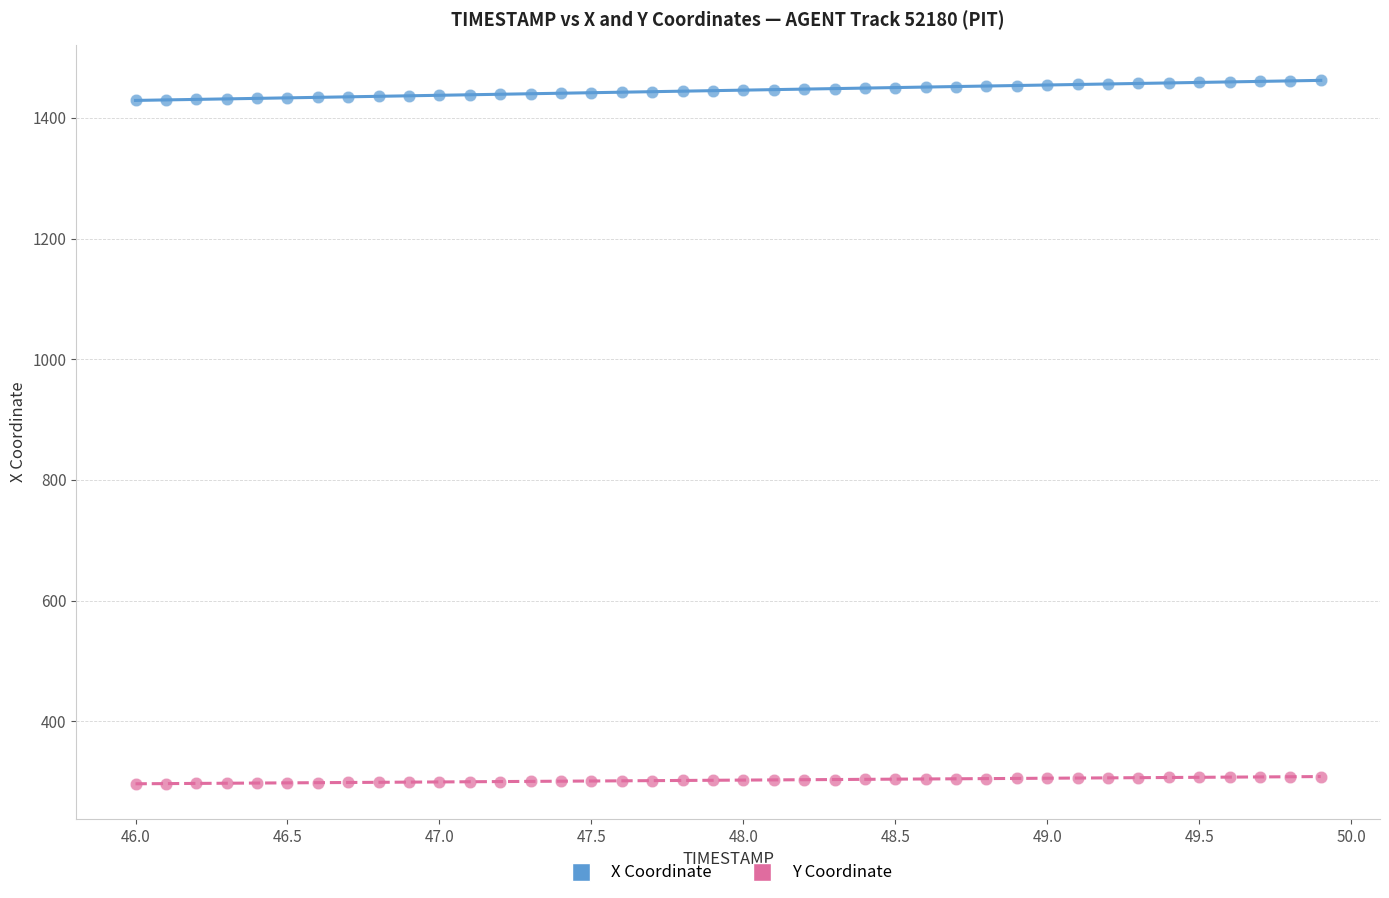

Across all data points, what is the range of X values (max minus min)?

3.9